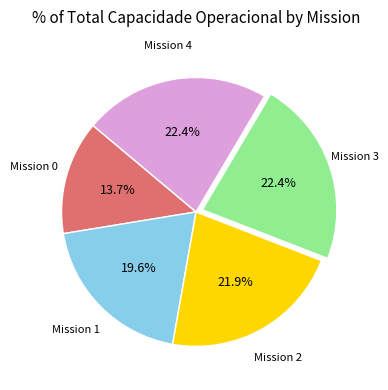

Does any single category account for the majority?

No